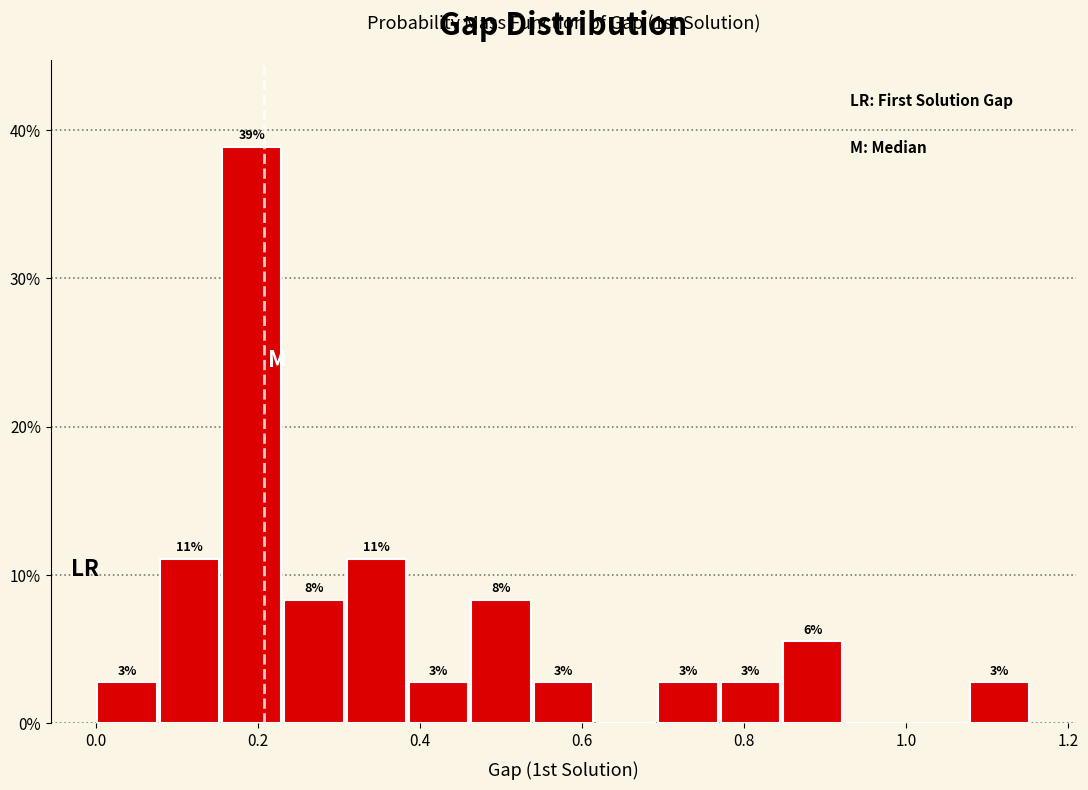

Around what value on the x-axis is the tallest bar? Give the approximate position of its centre, as read against the axis.

0.20